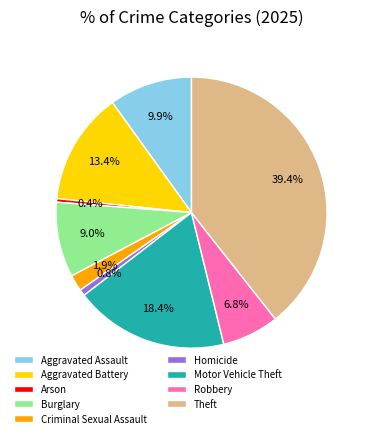

How many segments does this pie chart have?

9